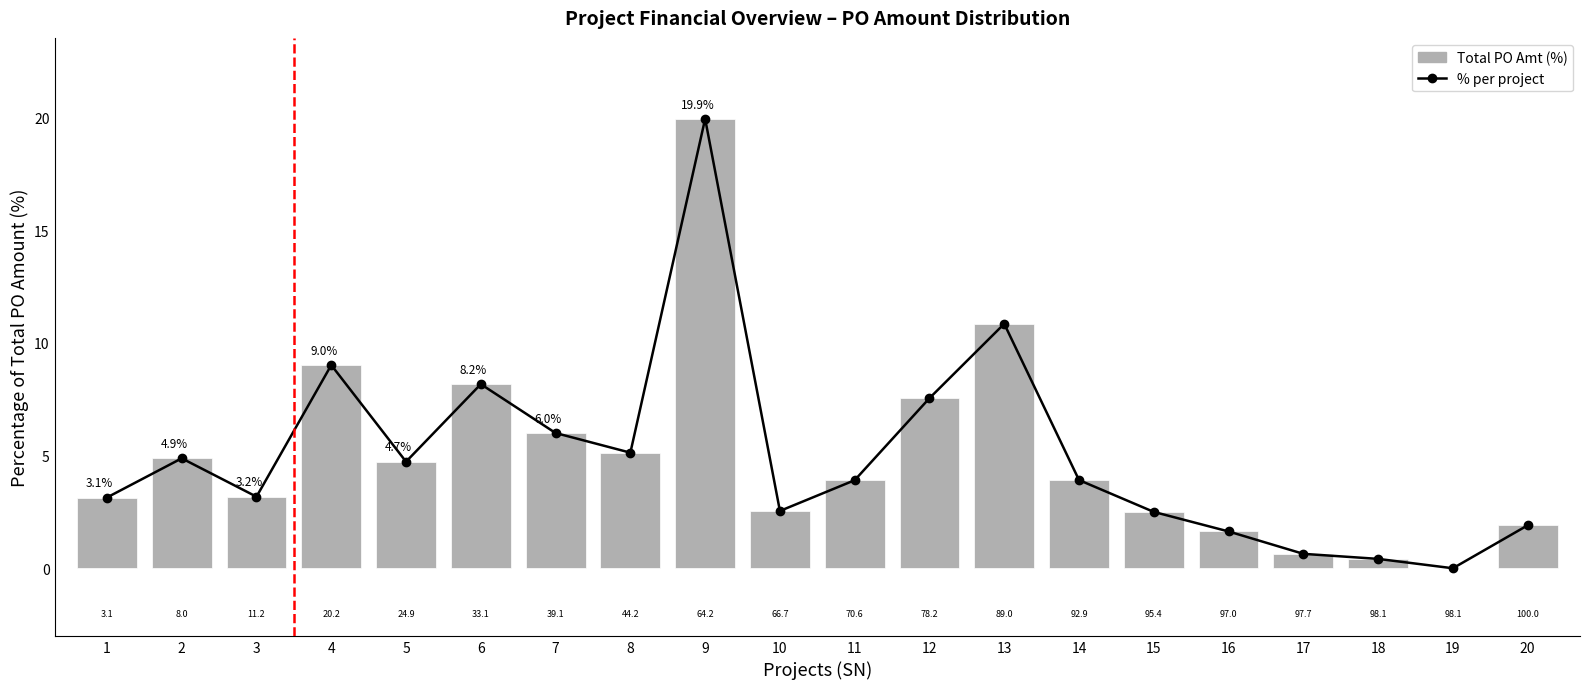

What is the highest value of the Total PO Amt series?

19.9